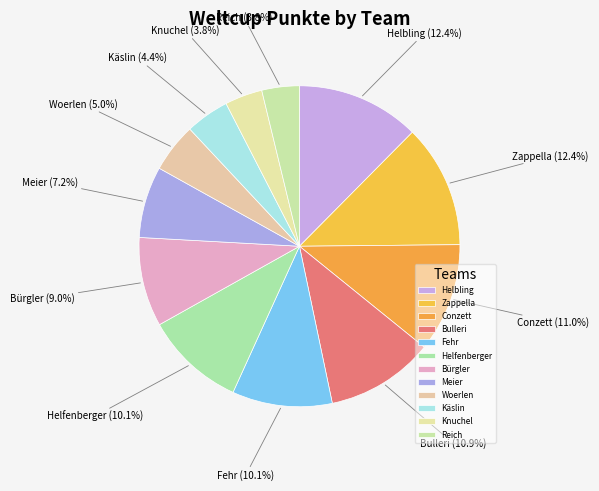

Is it true that Käslin is 15% of the pie?

False